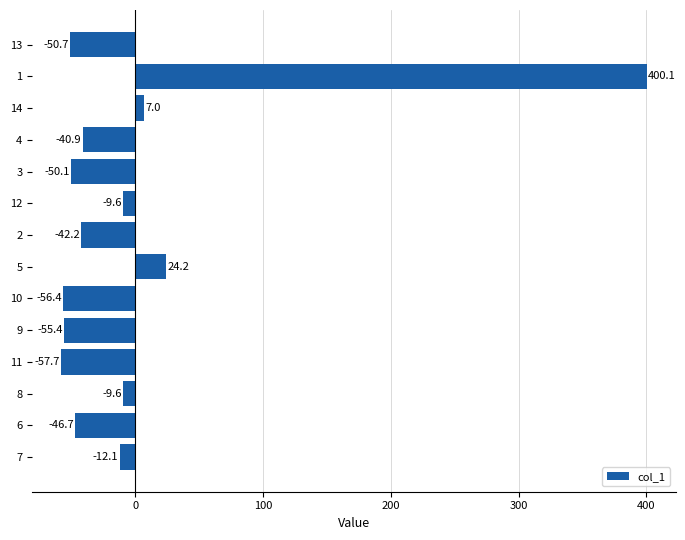

What is the difference between the values at 1 and 10?

456.5